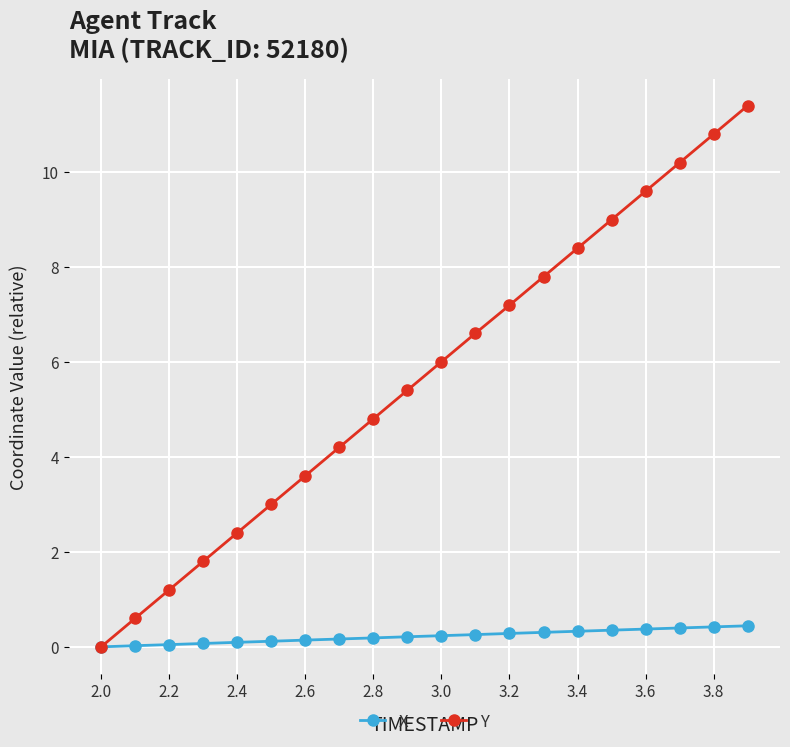

True or false: Y has more than 2 interior local peaks.

False